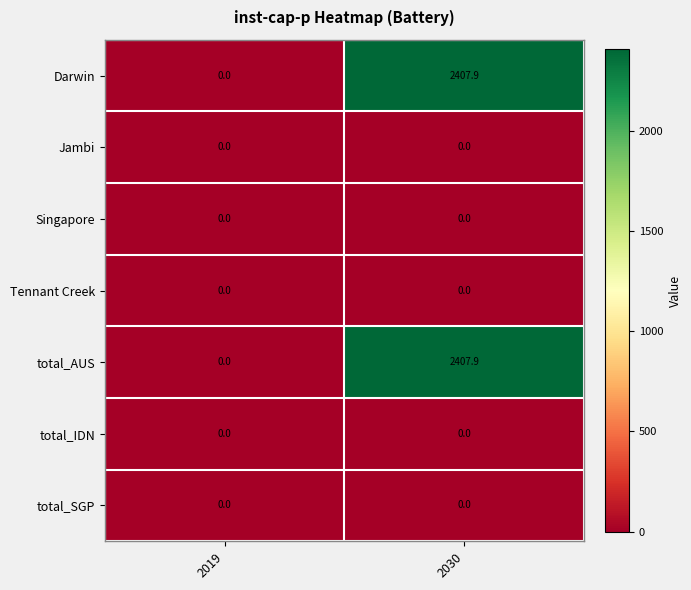

Reading left to right, what are all the values shown in this chart?

Darwin: 0.0	2407.9
Jambi: 0.0	0.0
Singapore: 0.0	0.0
Tennant Creek: 0.0	0.0
total_AUS: 0.0	2407.9
total_IDN: 0.0	0.0
total_SGP: 0.0	0.0